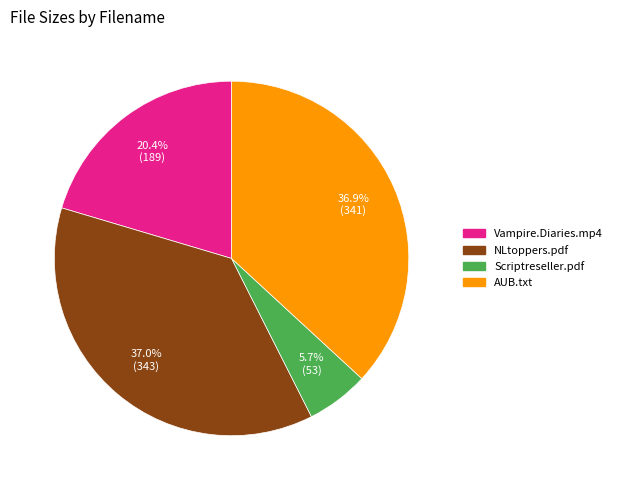

Is there any slice that represents more than half of the pie?

No